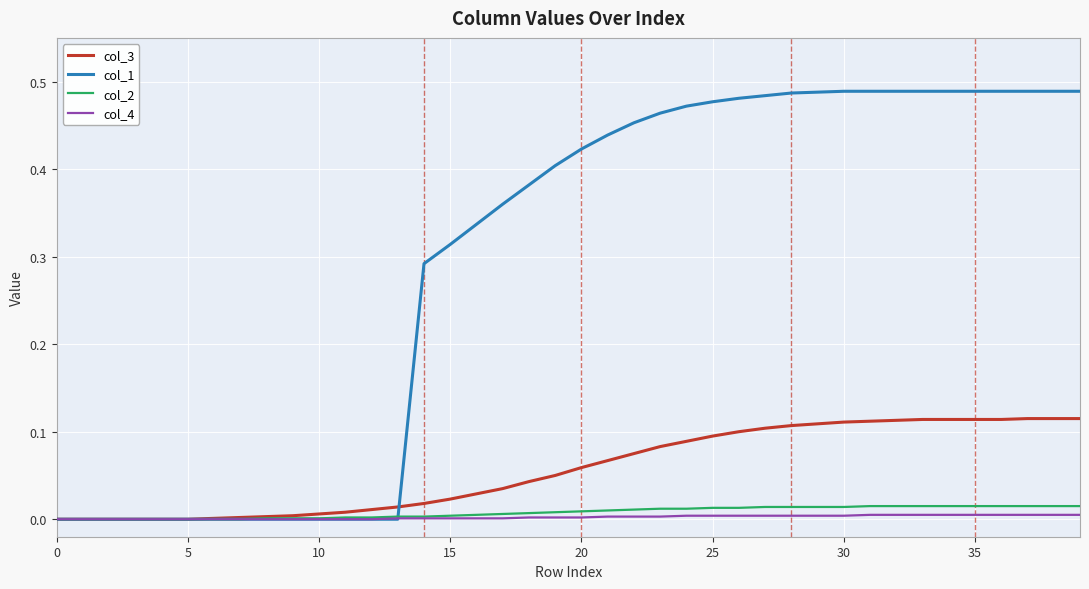

Which series has the widest spread of values?

col_1